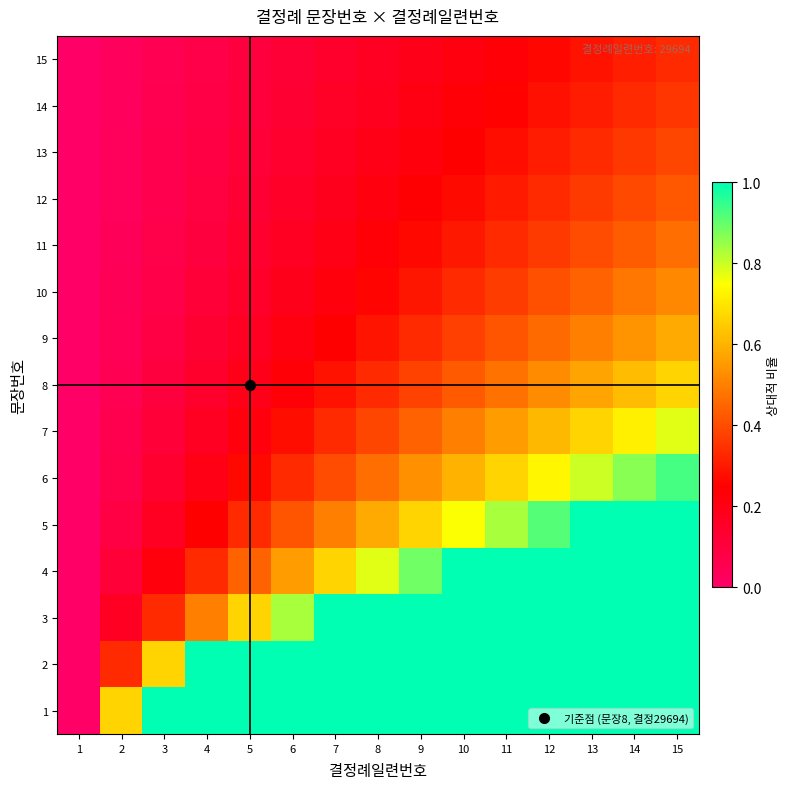

At which category does the chart reach its minimum across all series?

1